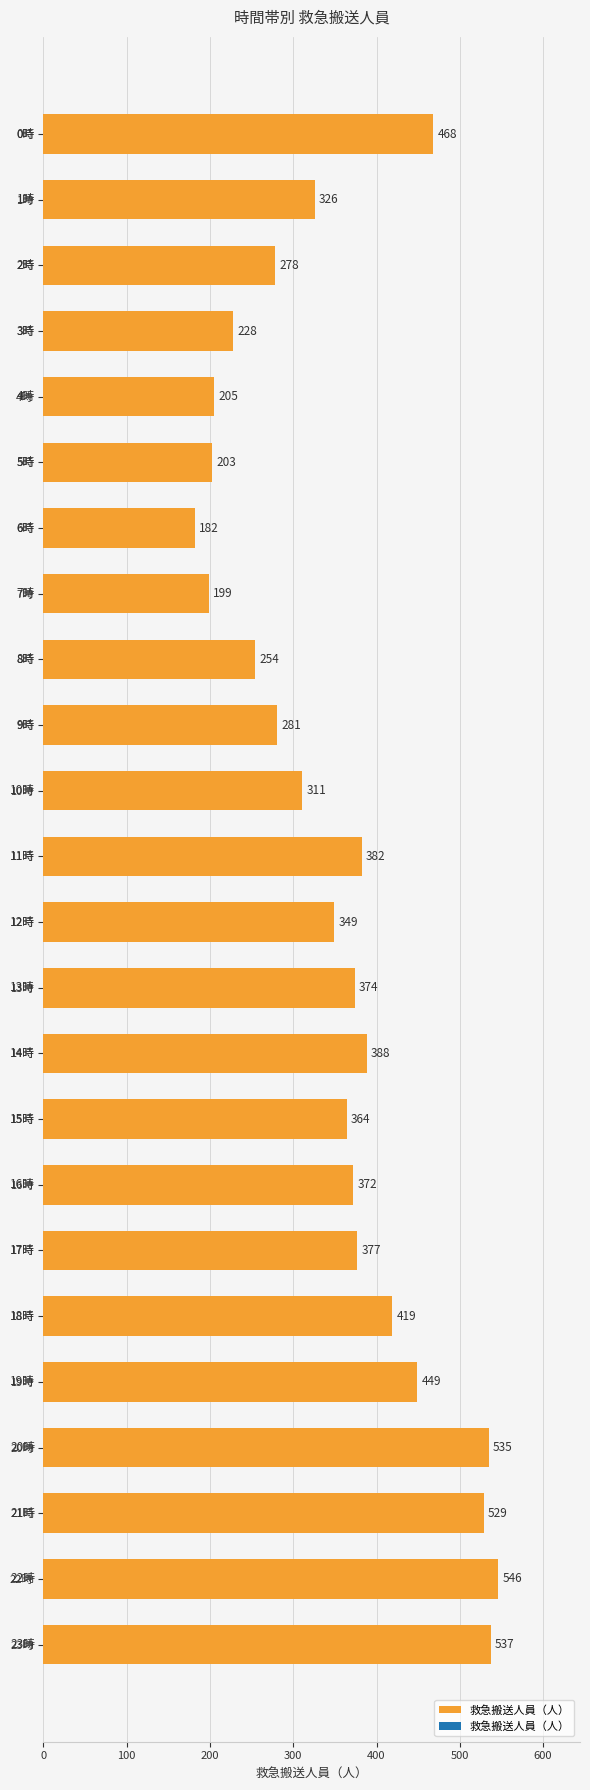

The value at 13時 is 374. True or false?

True